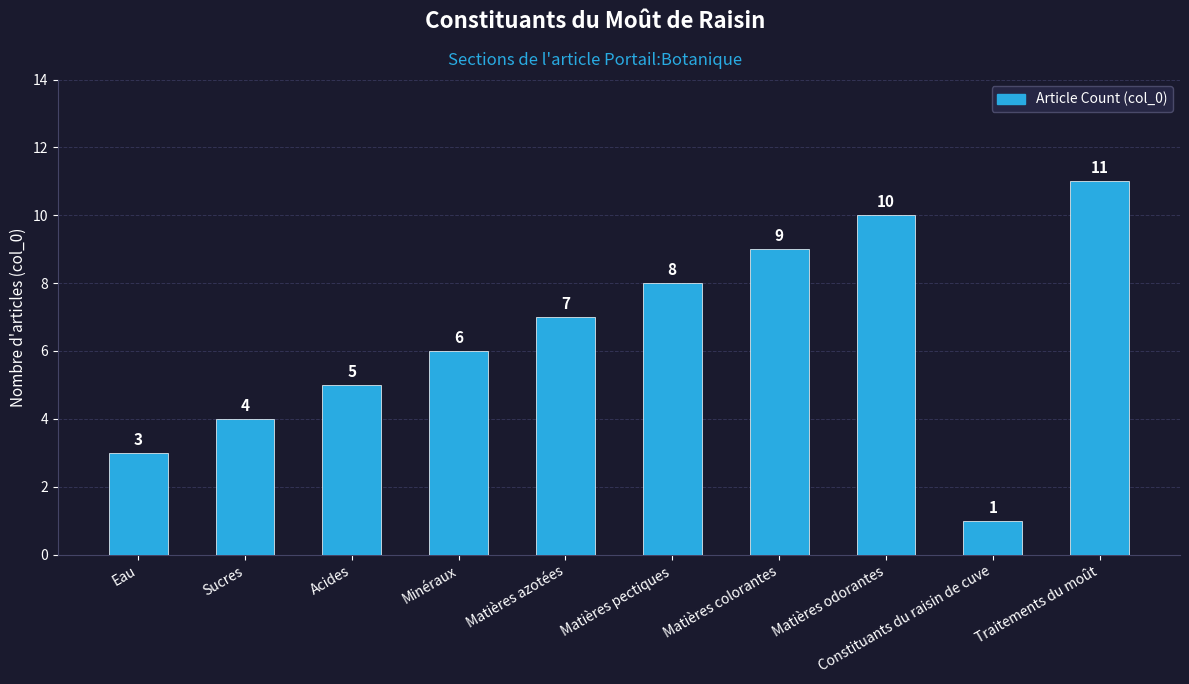

What is the approximate value at Matières pectiques?

8